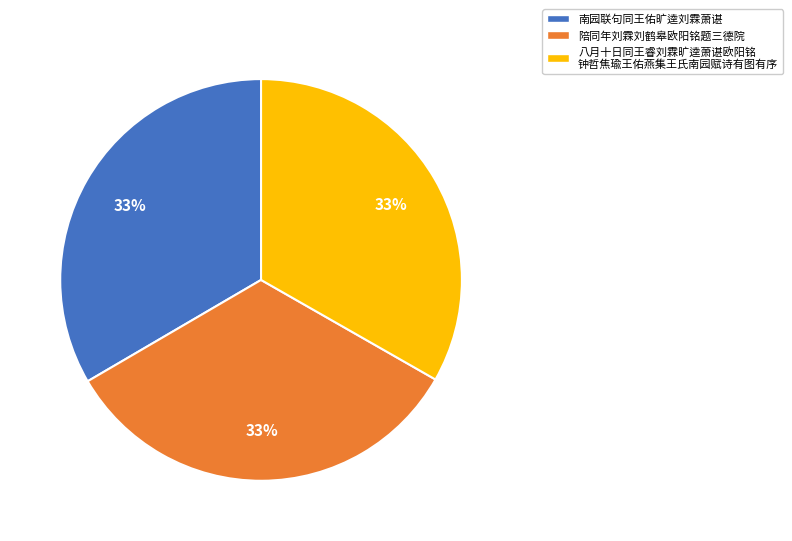

Is there any slice that represents more than half of the pie?

No